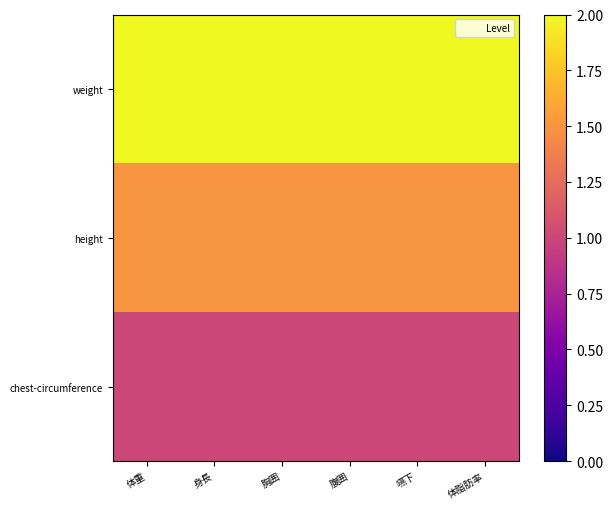

At how many categories does at least one series exceed 1?

6